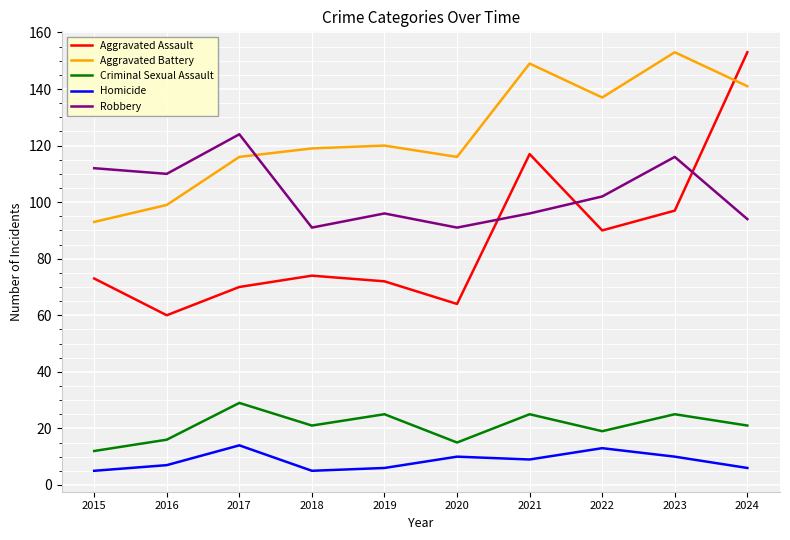

True or false: Criminal Sexual Assault has more than 1 points higher than both neighbors.

True